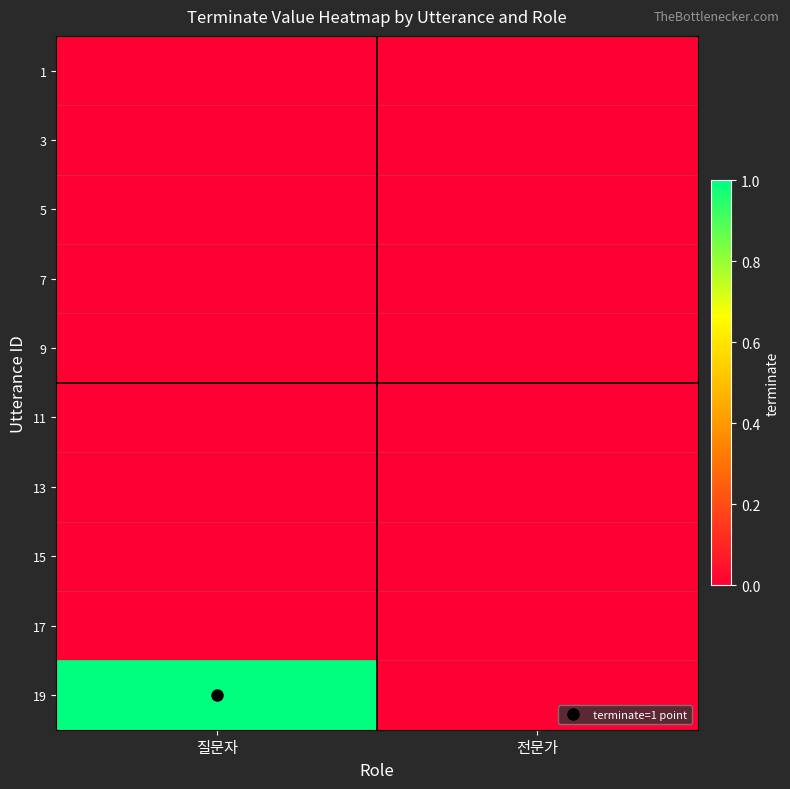

Reading left to right, transcribe all the data shown in this chart.

1: 질문자=0	전문가=0
3: 질문자=0	전문가=0
5: 질문자=0	전문가=0
7: 질문자=0	전문가=0
9: 질문자=0	전문가=0
11: 질문자=0	전문가=0
13: 질문자=0	전문가=0
15: 질문자=0	전문가=0
17: 질문자=0	전문가=0
19: 질문자=1	전문가=0